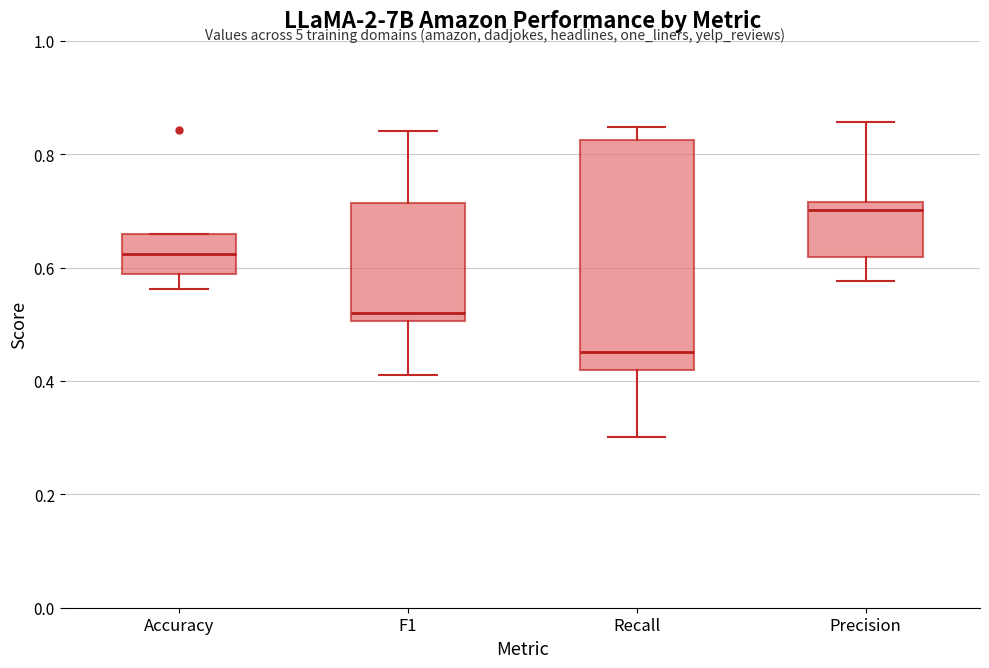

Where does the median line of the box for Precision sit on the y-axis? The values are not printed on the chart, so give them approximately, as read against the axis.

0.70